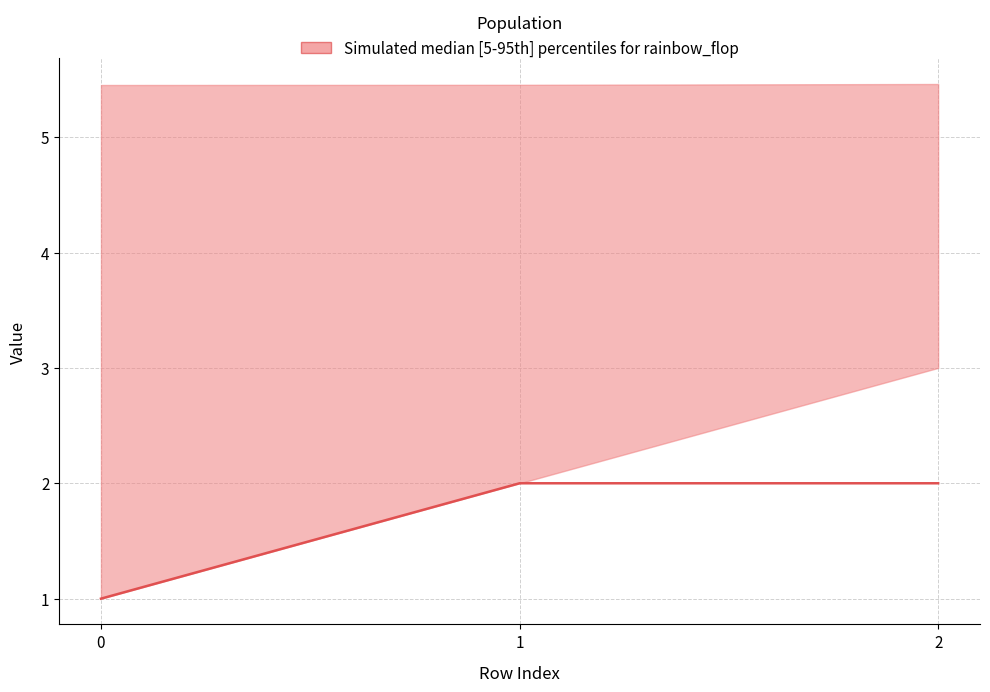

True or false: the data shows 1 at 0.

False